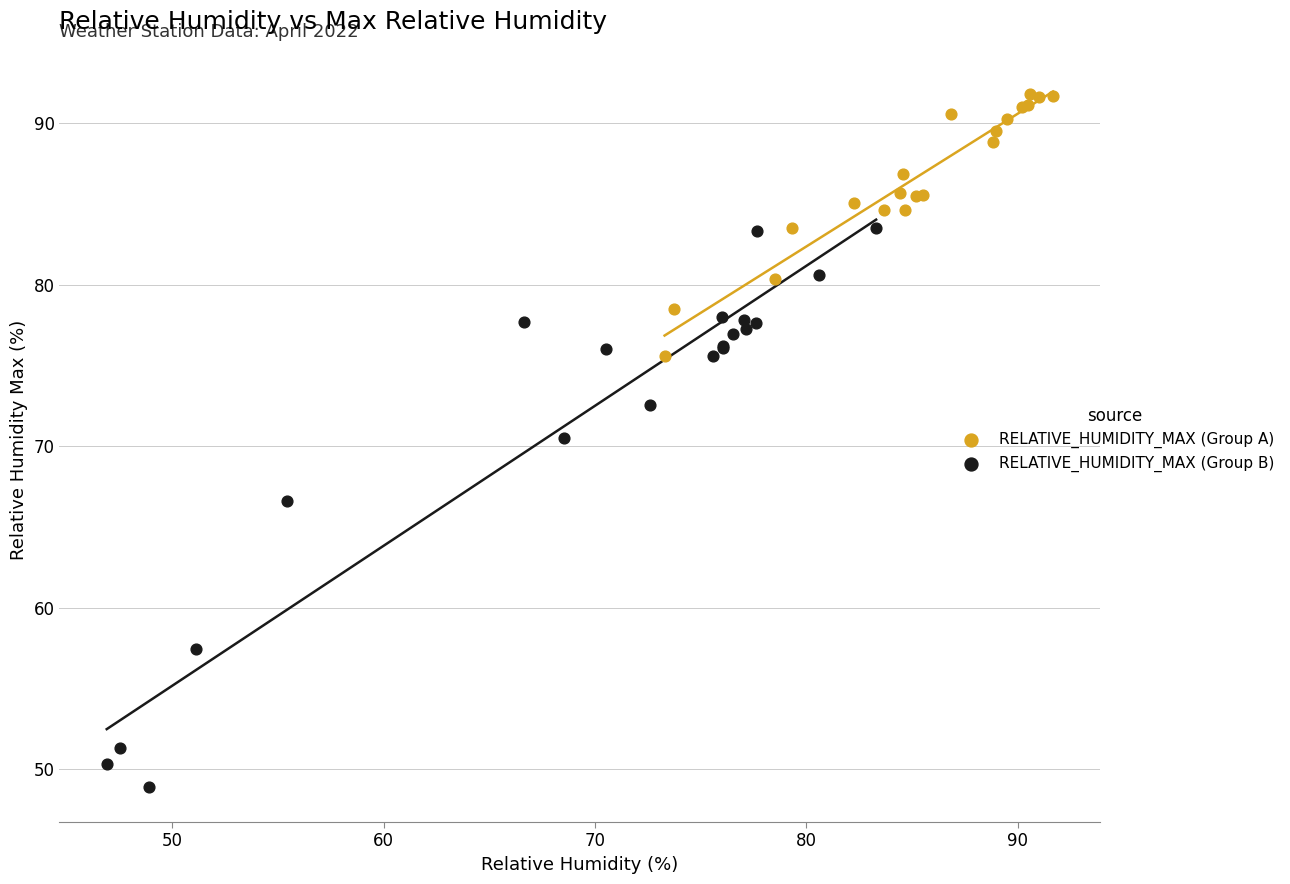

What are all the series names shown in the legend?

RELATIVE_HUMIDITY_MAX (Group A), RELATIVE_HUMIDITY_MAX (Group B)